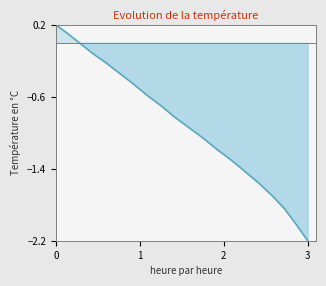

Count the number of values greater than 0.

2